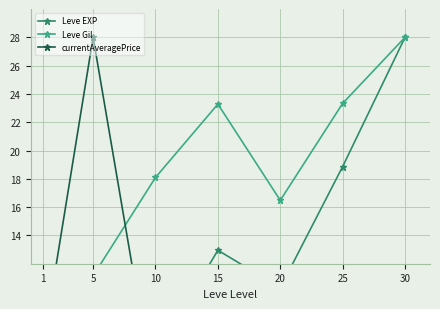

At which category does currentAveragePrice reach its first local peak?

5